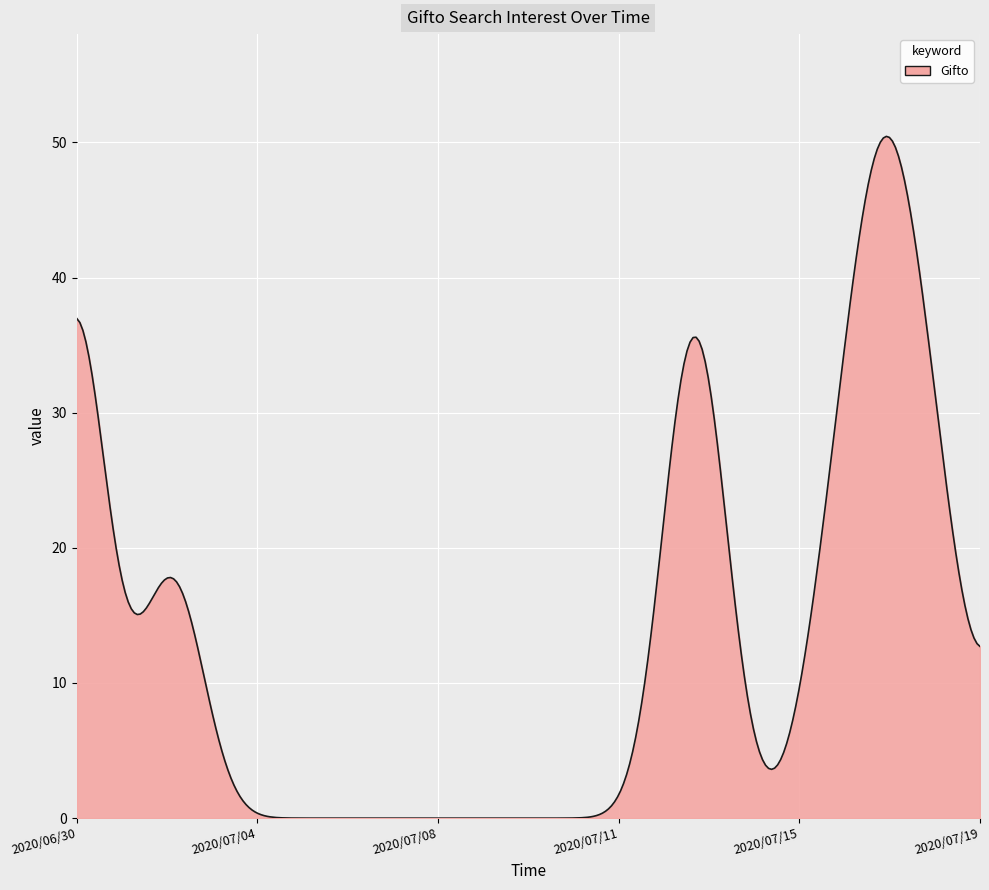

What is the difference between the maximum and minimum values?

50.4